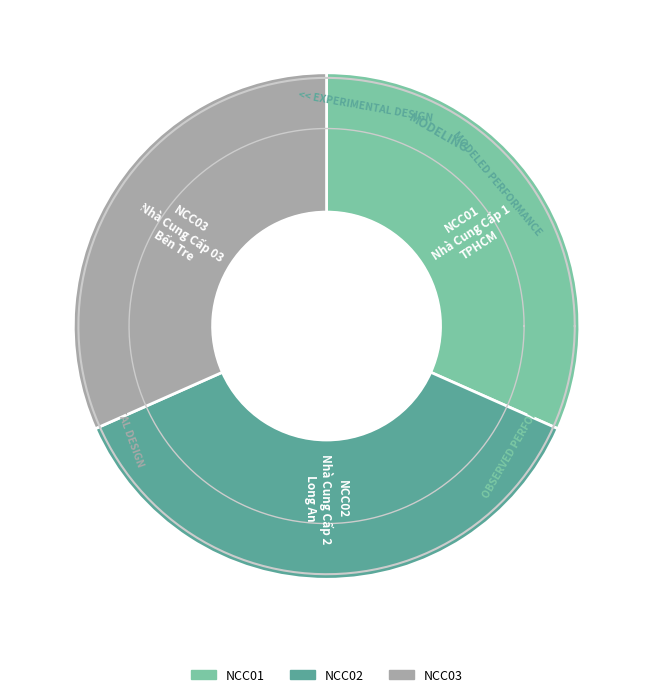

Combined, do NCC01 and NCC03 account for over 50%?

Yes